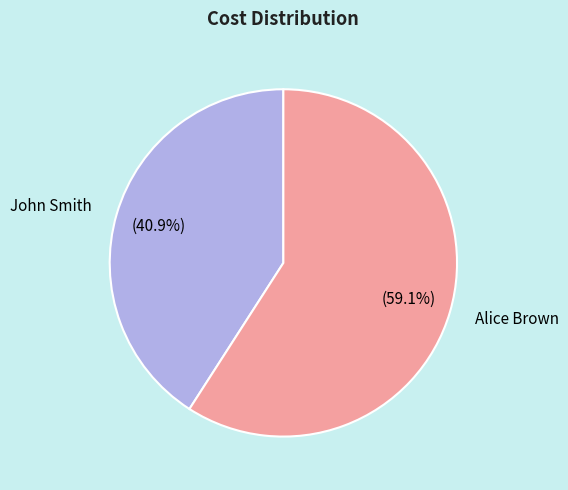

How many segments does this pie chart have?

2